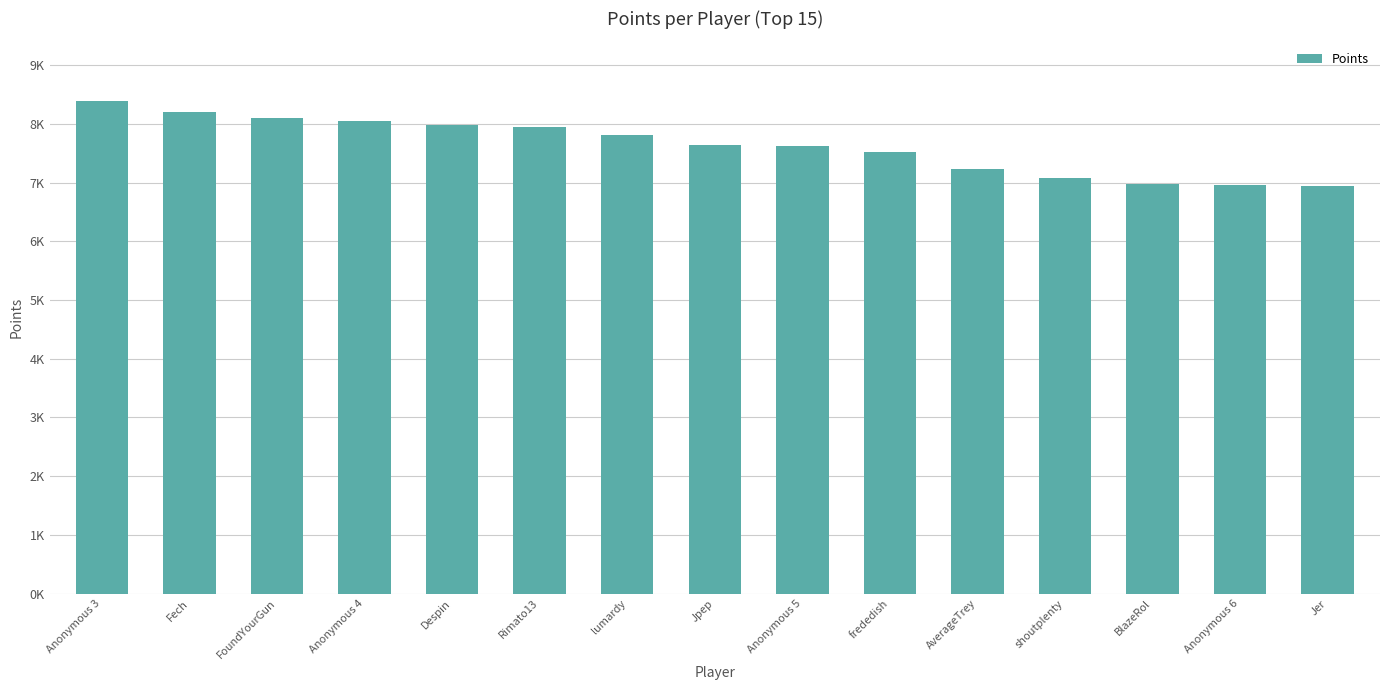

Rank the categories by value from lowest to highest.

Jer, Anonymous 6, BlazeRol, shoutplenty, AverageTrey, frededish, Anonymous 5, Jpep, lumardy, Rimato13, Despin, Anonymous 4, FoundYourGun, Fech, Anonymous 3